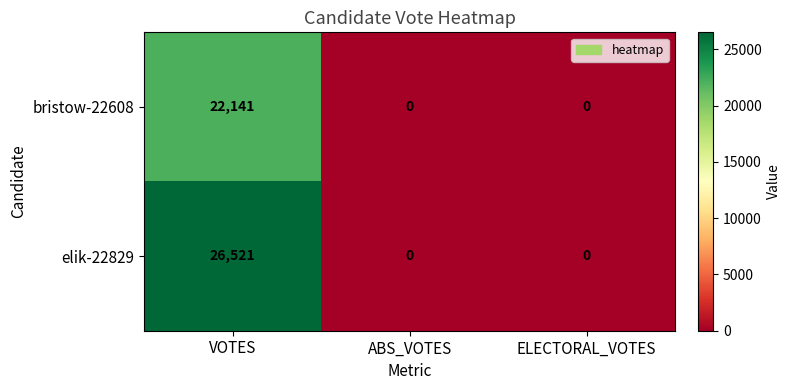

Count the elik-22829 values in the range 0 to 26521.

3